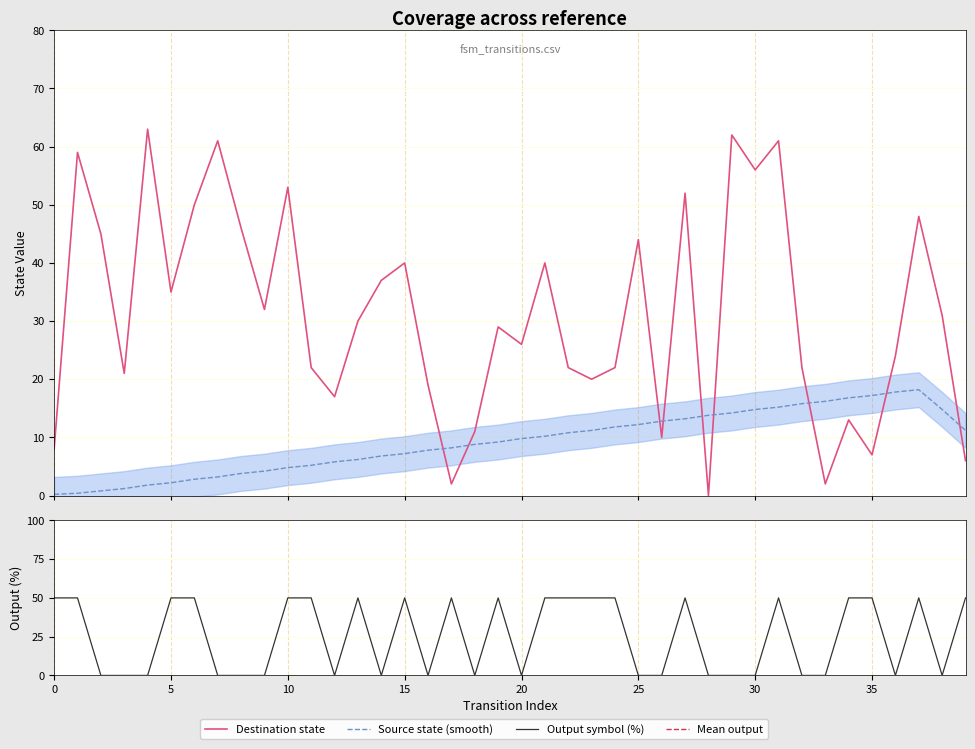

Between 10 and 30, which series saw the biggest shift?

Output symbol (%)